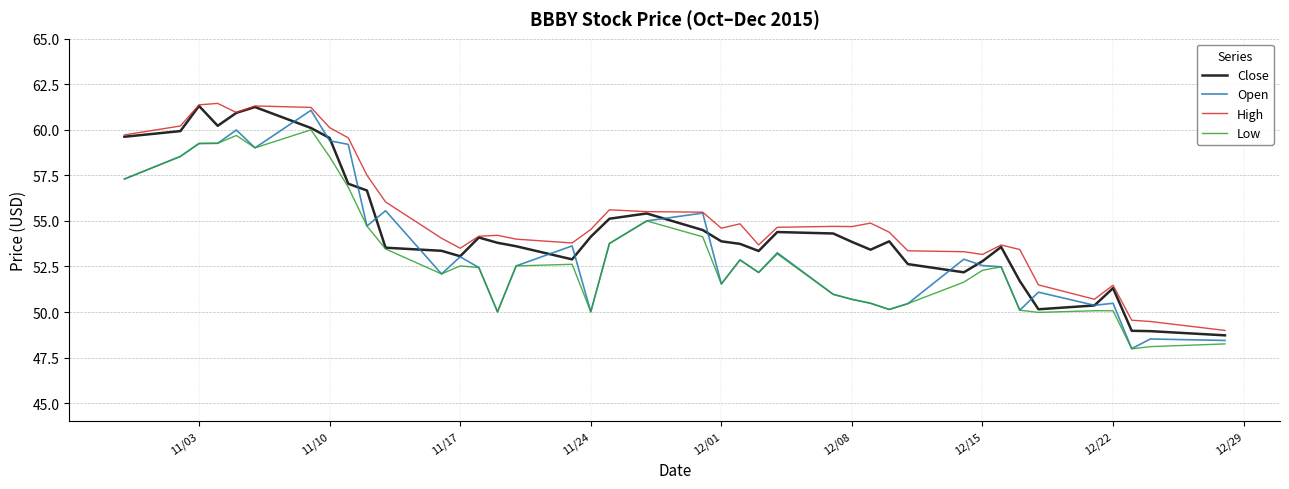

True or false: Low and High cross at least once.

False